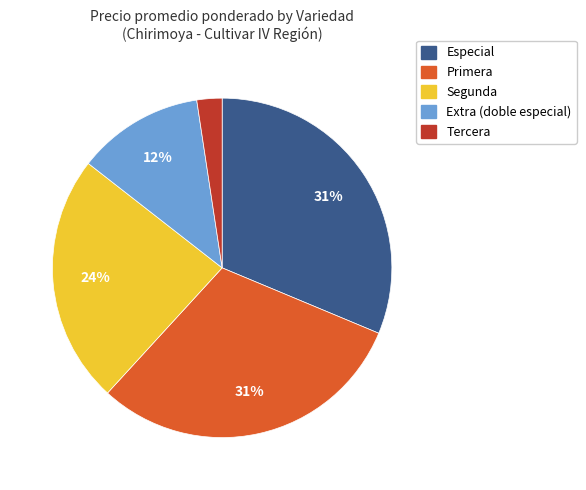

To the nearest percent, what is the difference between the largest and smallest slice percentages?

29%